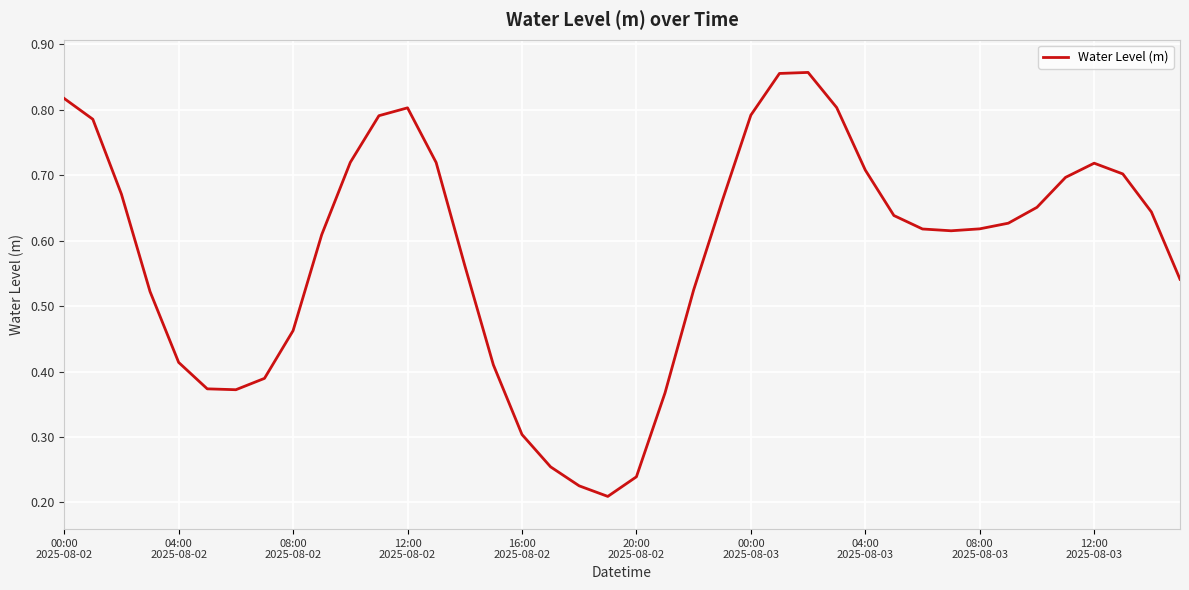

How many interior local valleys (lower than both neighbors) does the data have?

3